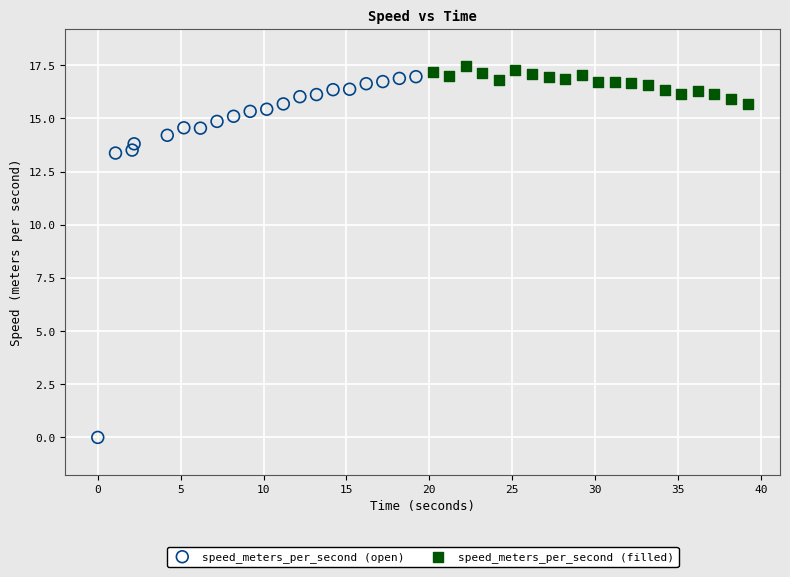

Which series reaches the minimum Y coordinate?

speed_meters_per_second (open)